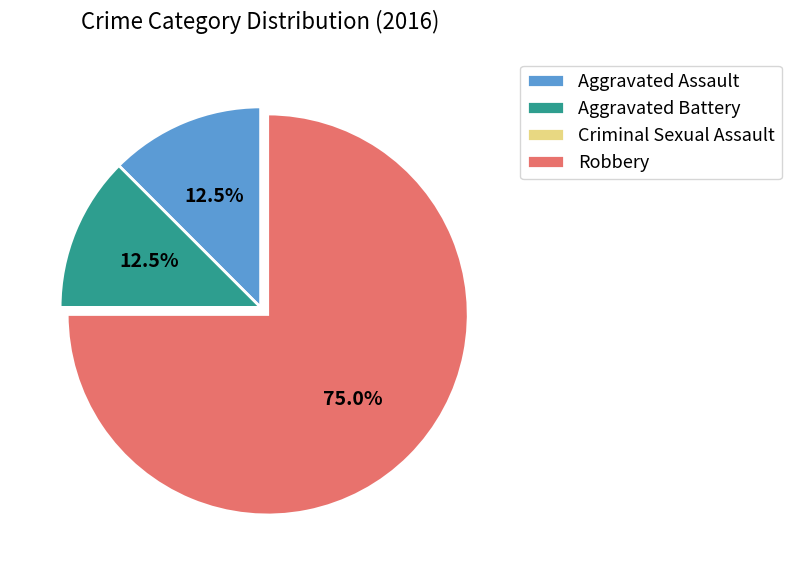

Which slice is the largest?

Robbery